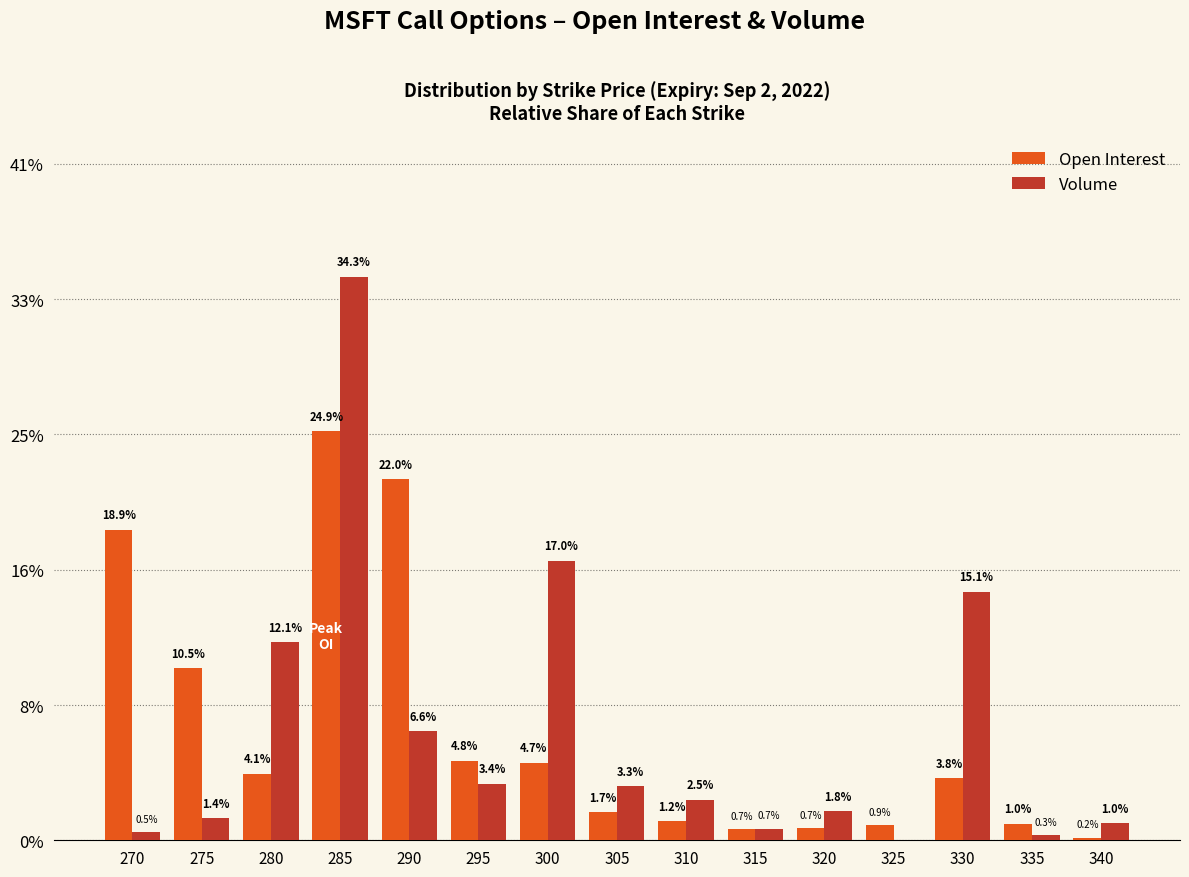

Which category has the lowest value in the Open Interest series?

340